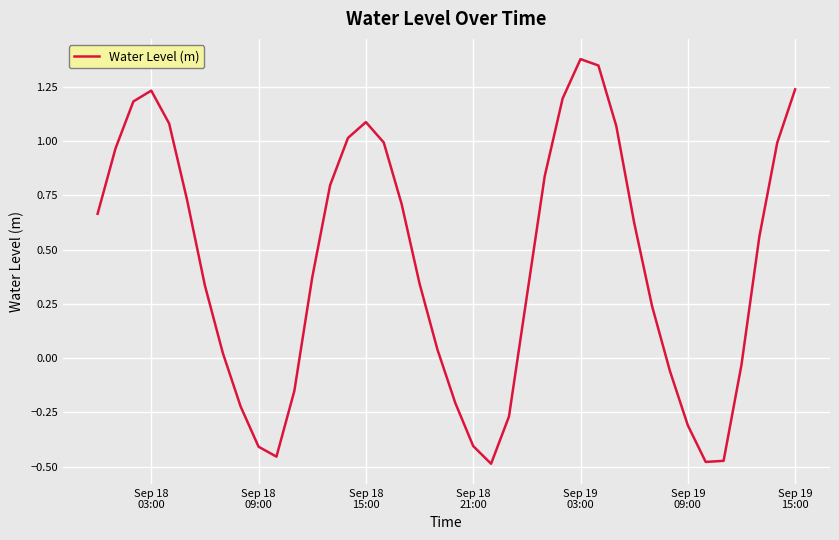

How many lines are shown in the chart?

1